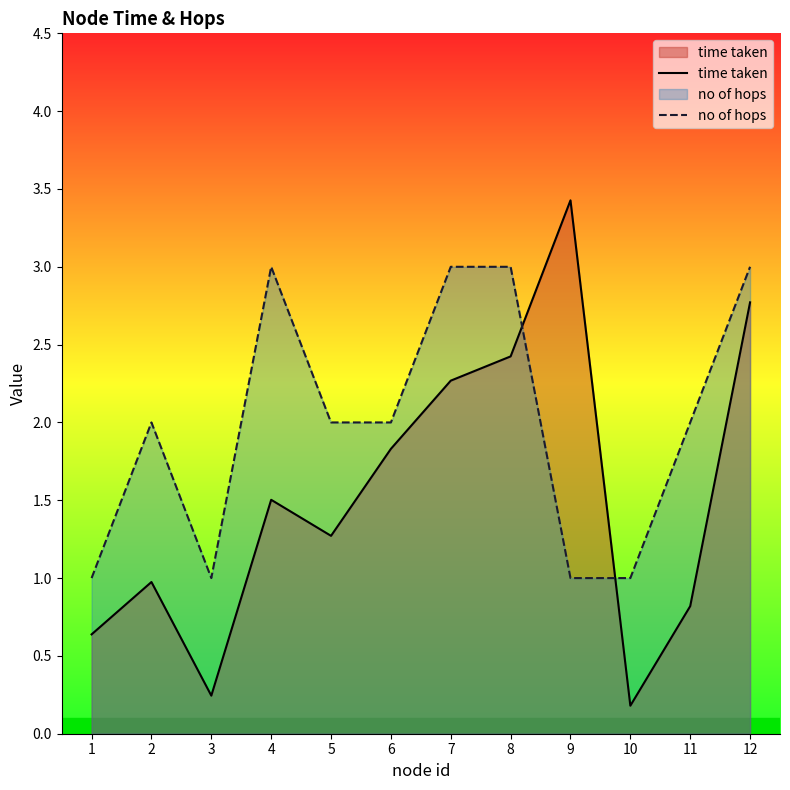

Reading left to right, what are all the values shown in this chart?

time taken: 1=0.6	2=1.0	3=0.2	4=1.5	5=1.3	6=1.8	7=2.3	8=2.4	9=3.4	10=0.2	11=0.8	12=2.8
no of hops: 1=1.0	2=2.0	3=1.0	4=3.0	5=2.0	6=2.0	7=3.0	8=3.0	9=1.0	10=1.0	11=2.0	12=3.0